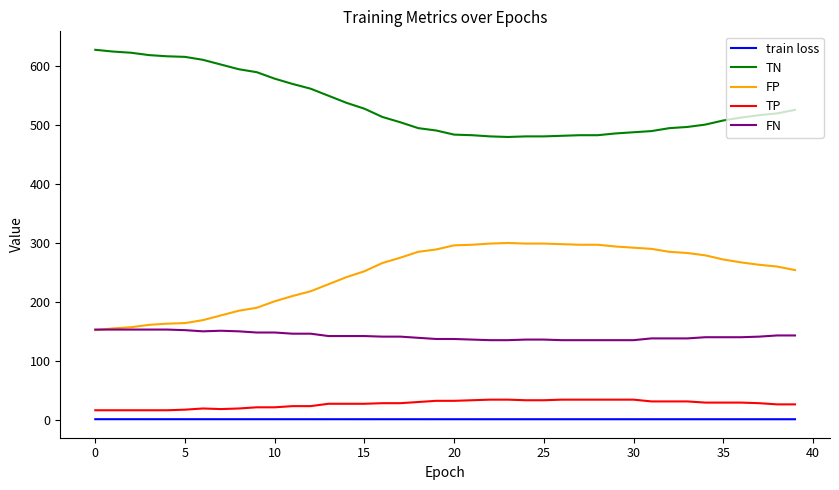

True or false: TP and FP cross at least once.

False